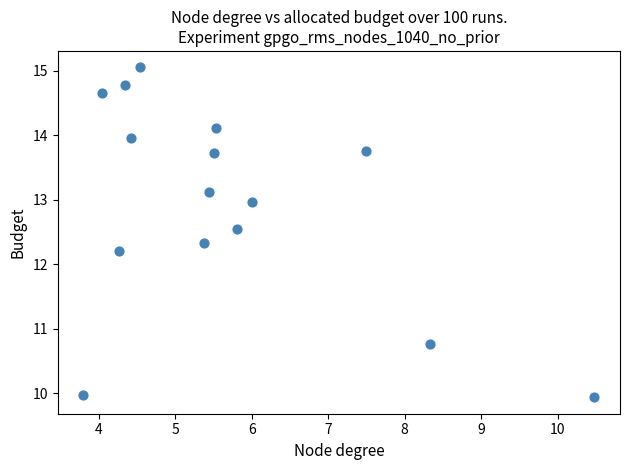

What Y value in the scatter plot is closest to 12?

12.2